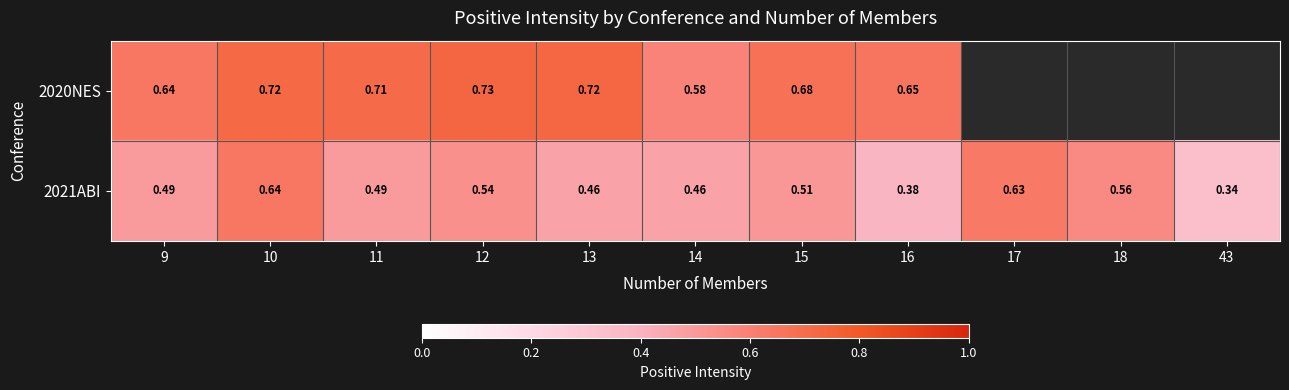

Is the value of 2020NES at 11 greater than the value of 2021ABI at 15?

Yes